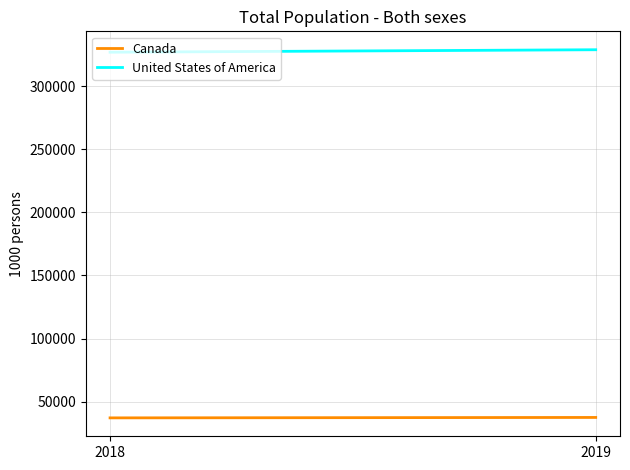

The United States of America series shows 329064.9 at 2019. True or false?

True